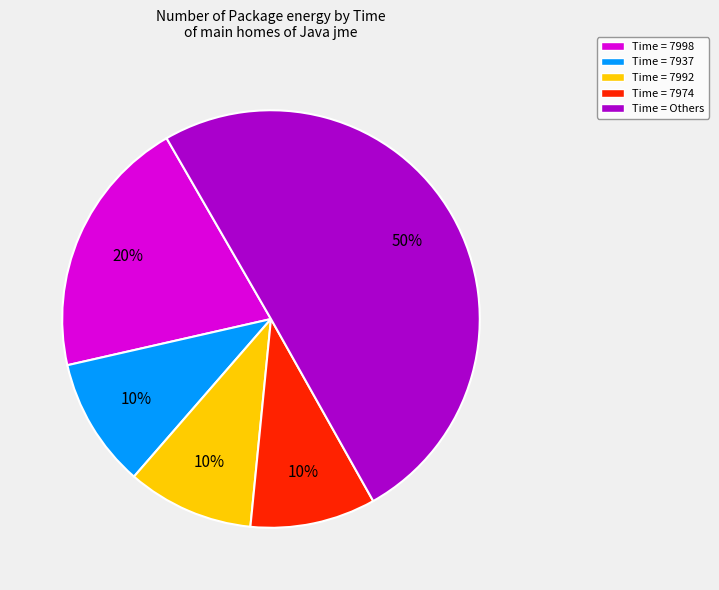

Approximately how many times larger is the value at Time = 7974 compared to Time = 7937?

1.0